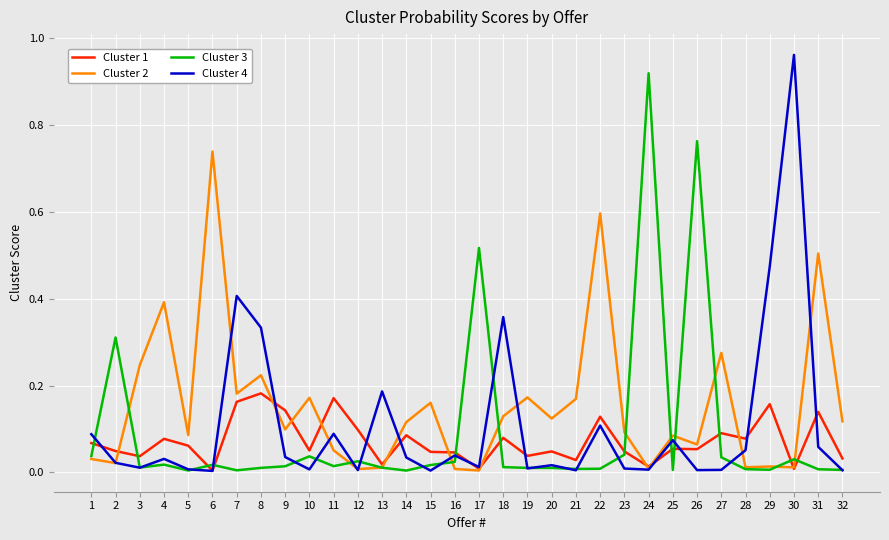

The Cluster 4 series shows 0.6 at 29. True or false?

False